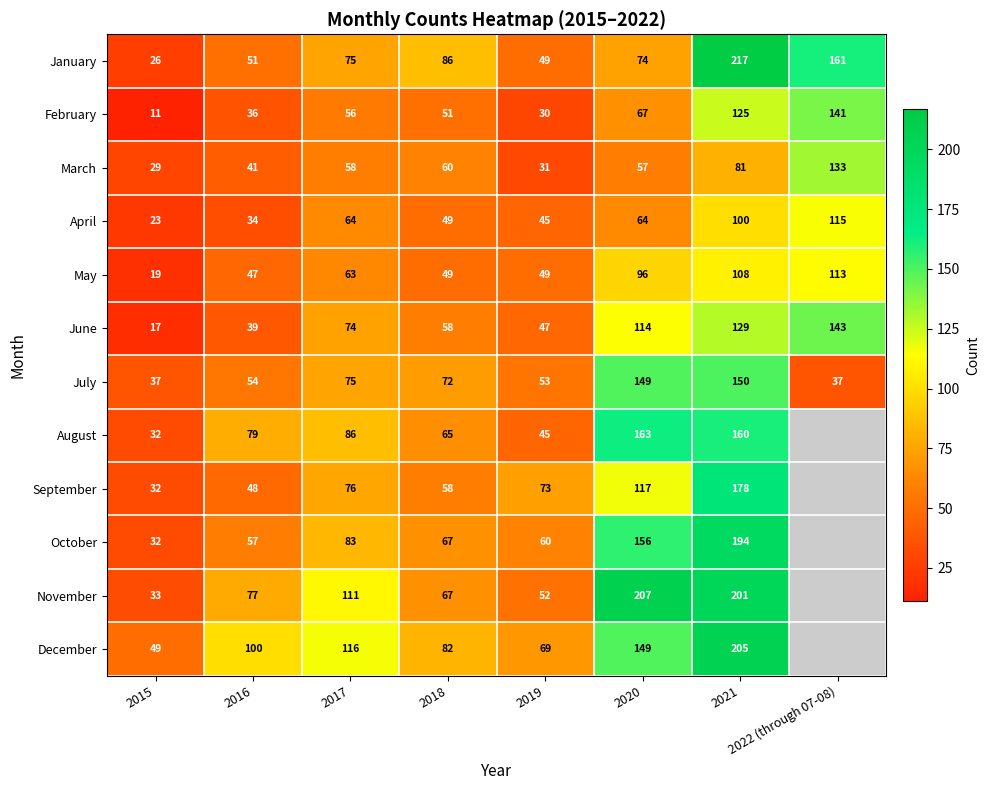

Between 2015 and 2021, which series saw the biggest shift?

January